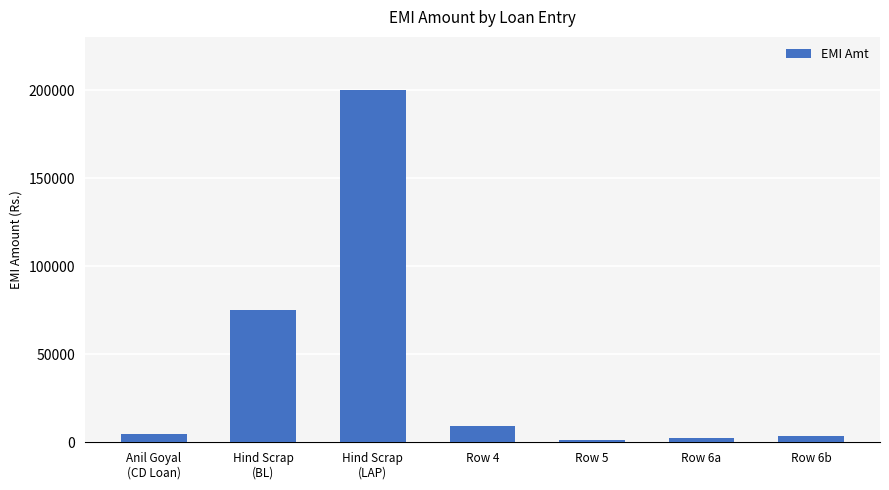

What is the maximum value shown in the chart?

200209